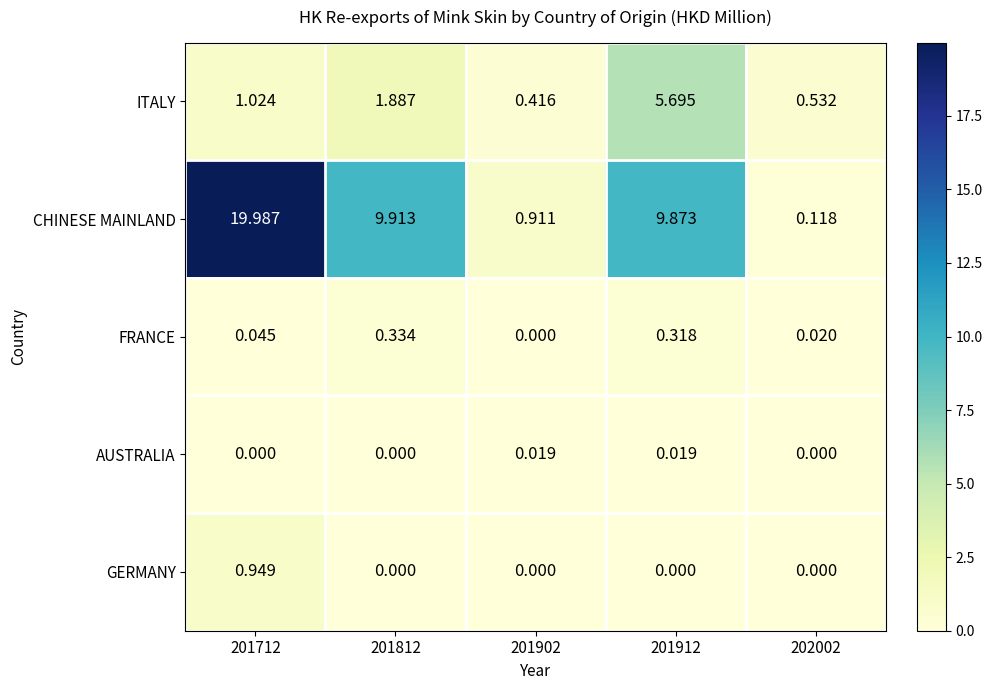

Which series has the largest total across all categories?

CHINESE MAINLAND